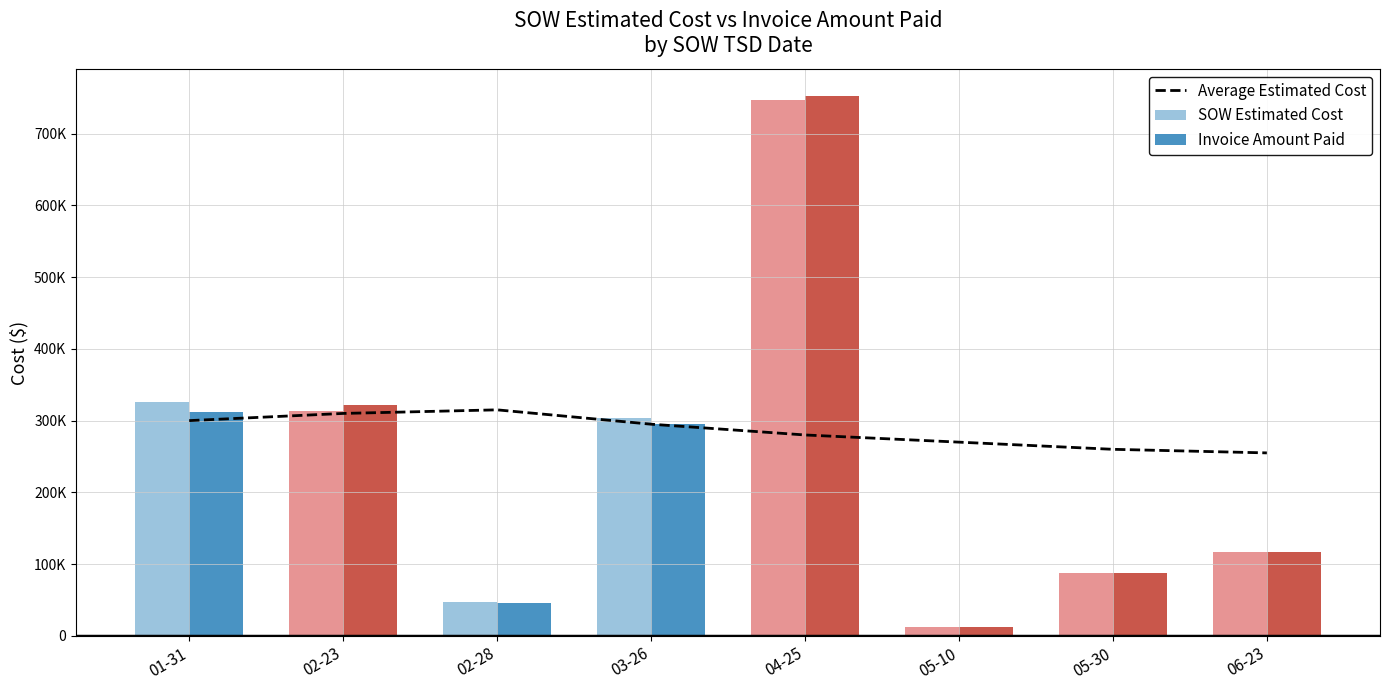

Reading right to left, what are all the values shown in this chart?

Average Estimated Cost: 255000.0	260000.0	270000.0	280000.0	295000.0	315000.0	310000.0	300000.0
SOW Estimated Cost: 116289.8	88033.5	12601.5	746705.8	303278.0	47414.0	313560.5	326048.0
Invoice Amount Paid: 116517.5	88045.5	13008.1	752325.5	295531.5	45744.0	322379.0	312254.5